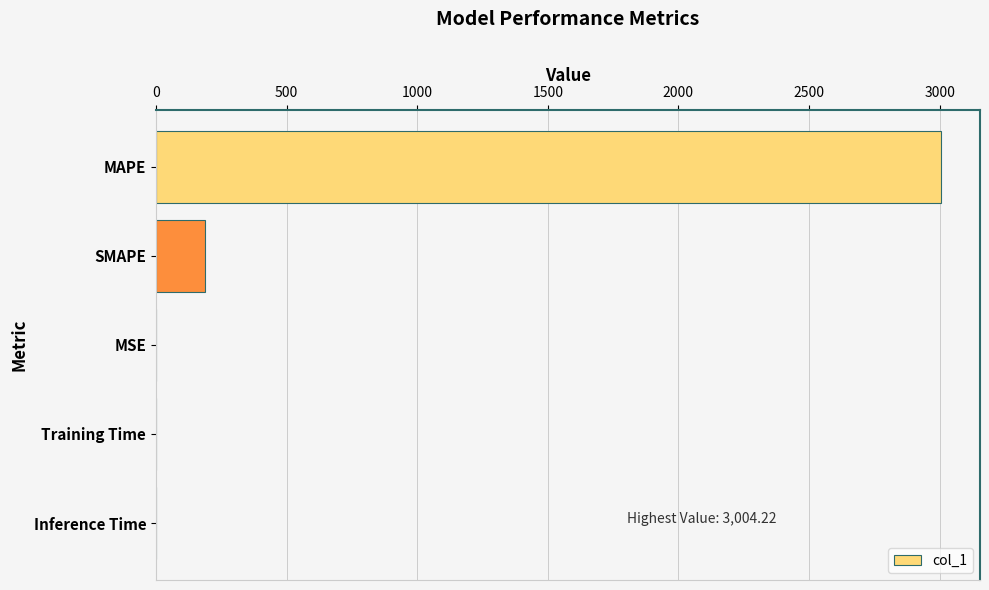

At which label is the value closest to 1502?

SMAPE